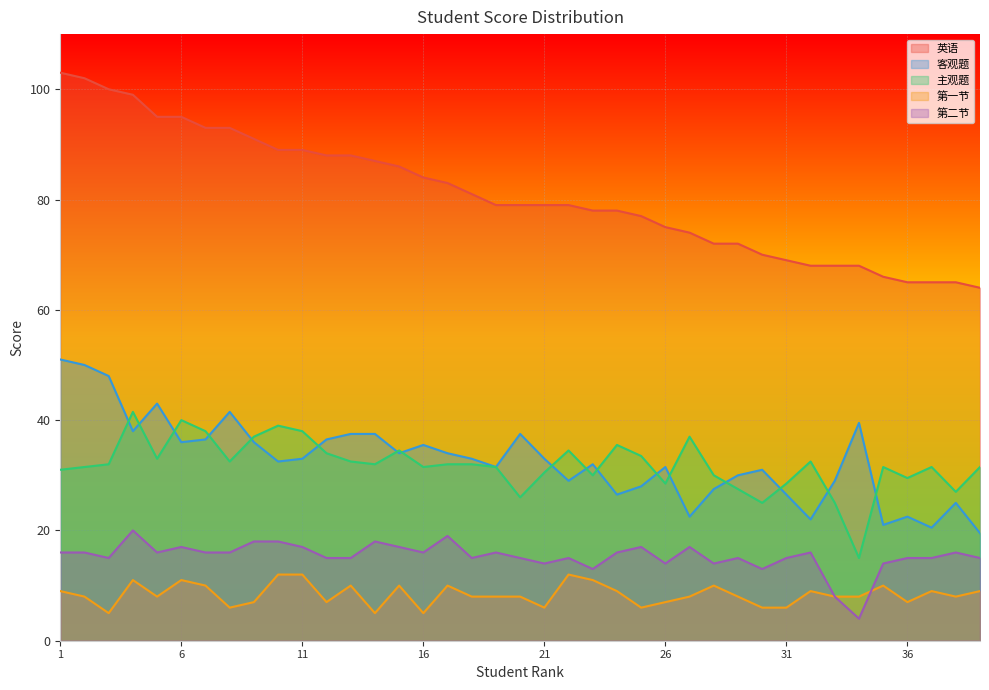

Which series has the largest total across all categories?

英语